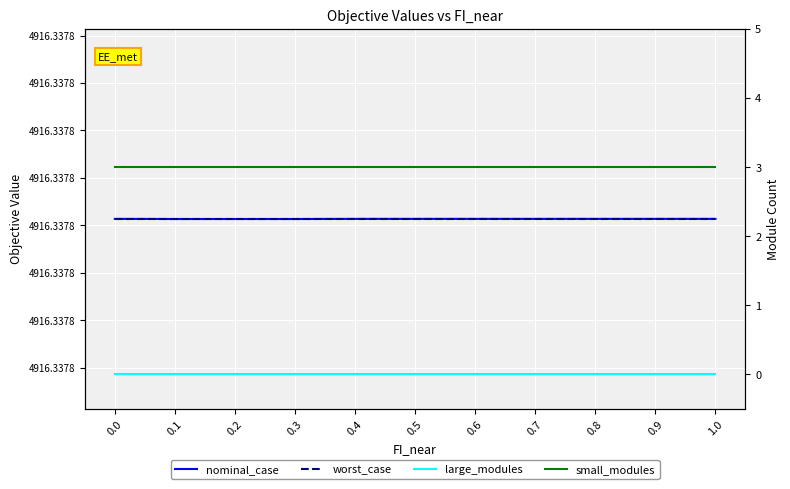

What position from the right is 0.8?

3